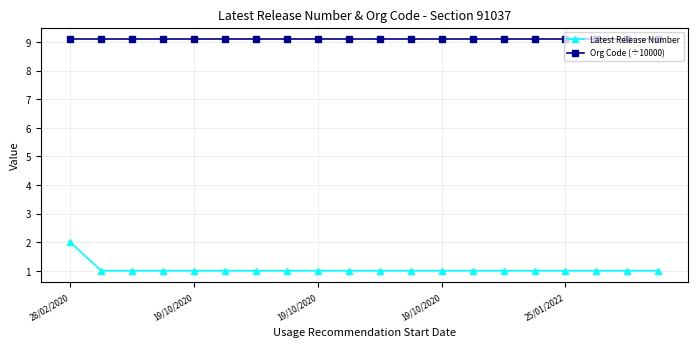

What is the value of the Latest Release Number point at the 18th from the left?

1.0